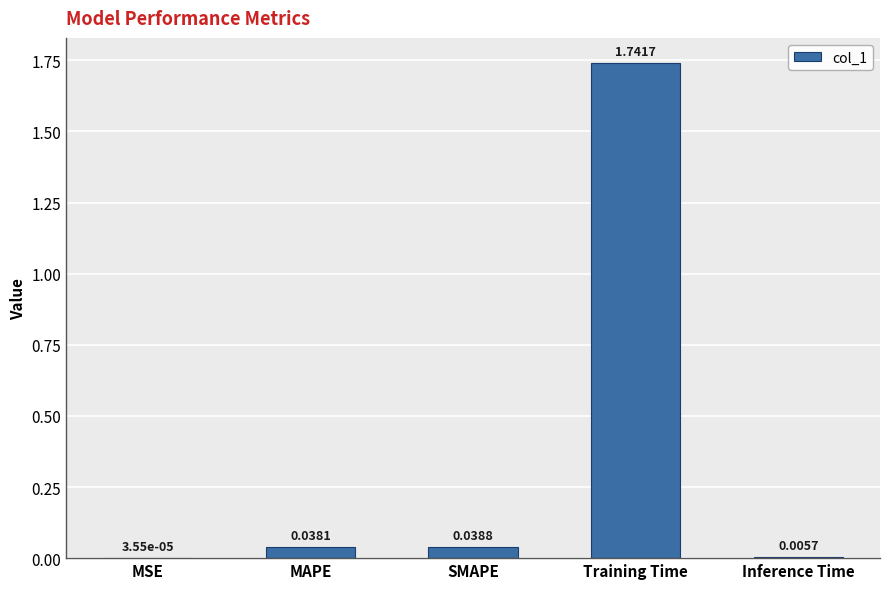

Which label corresponds to the largest value in the chart?

Training Time